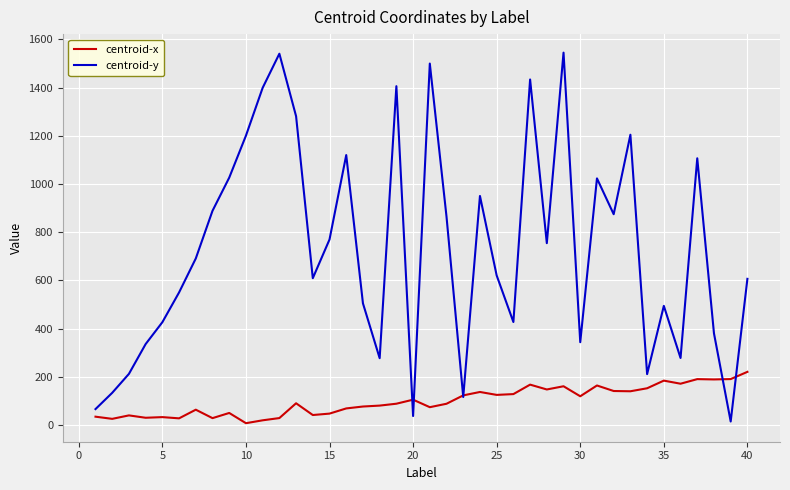

Which series has the largest range (max minus min)?

centroid-y